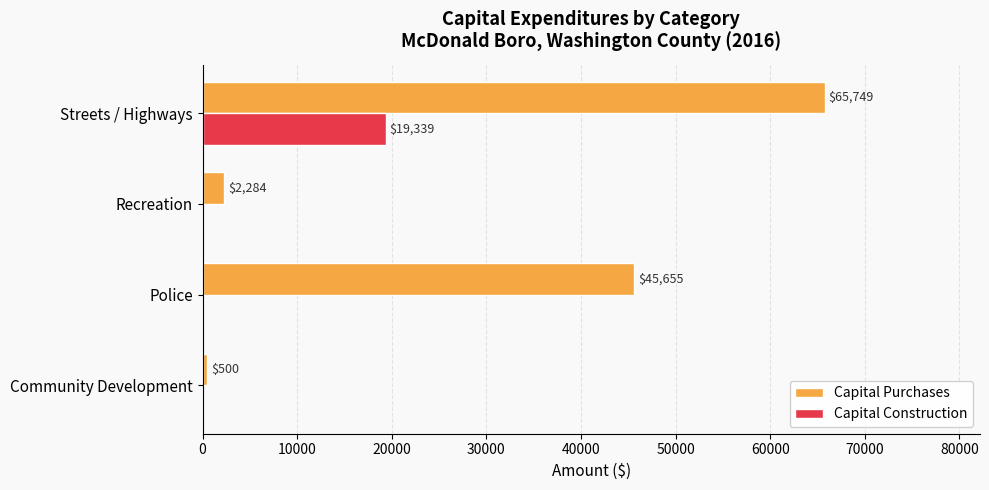

What is the highest value of the Capital Construction series?

19339